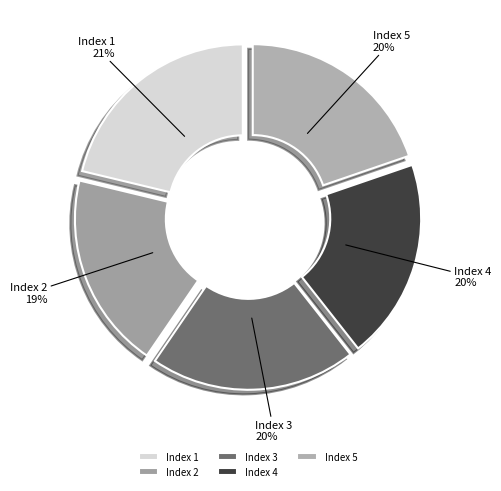

Which has a higher value, Index 5 or Index 2?

Index 5